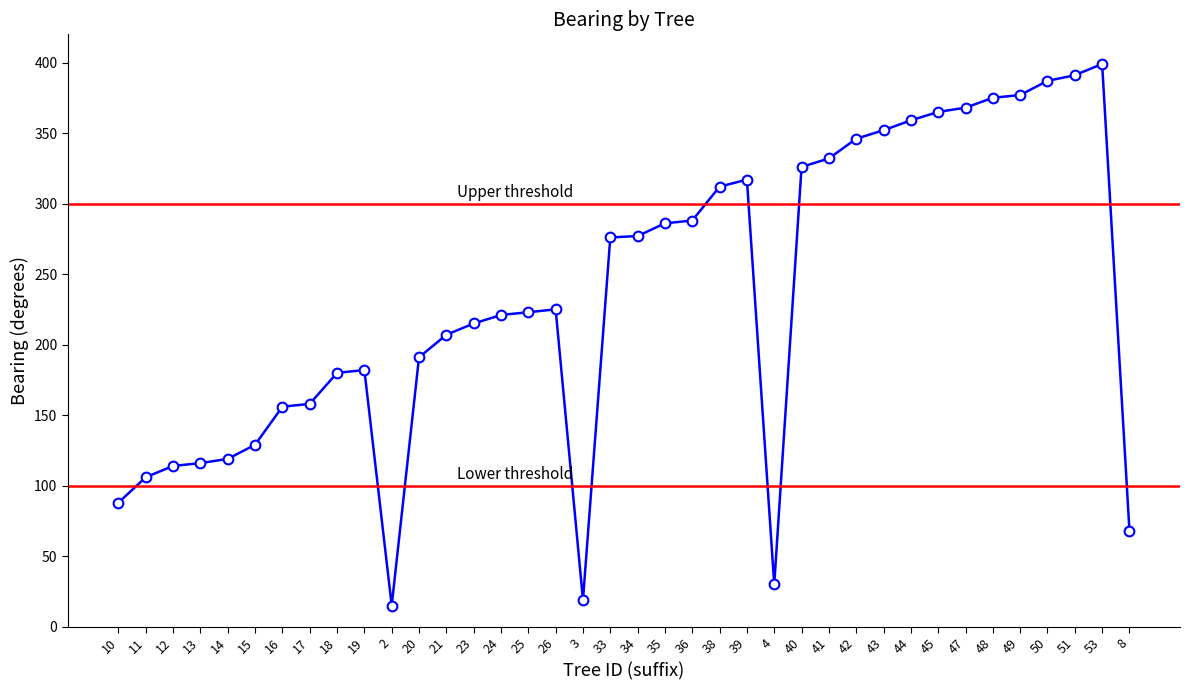

At which category does the data reach its first local peak?

19